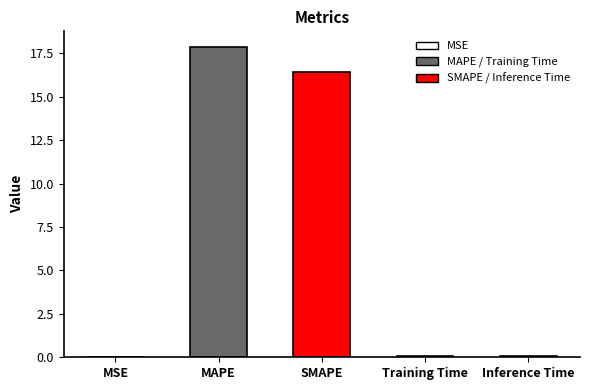

True or false: the data shows 16.4 at SMAPE.

True